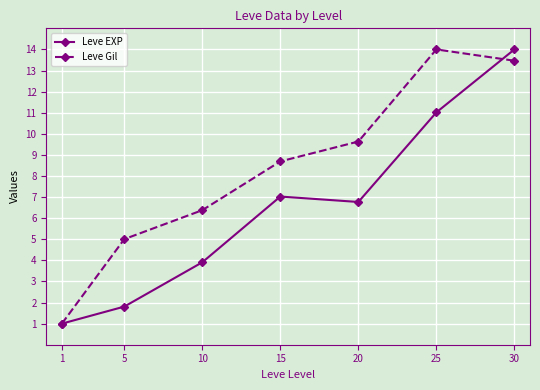

What is the total value across all series at 1?

2.0